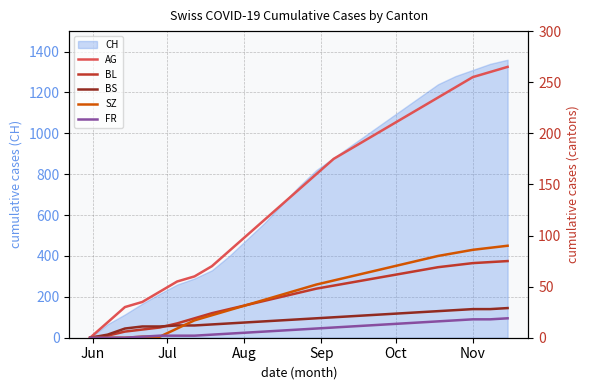

True or false: FR has more than 2 interior local peaks.

False